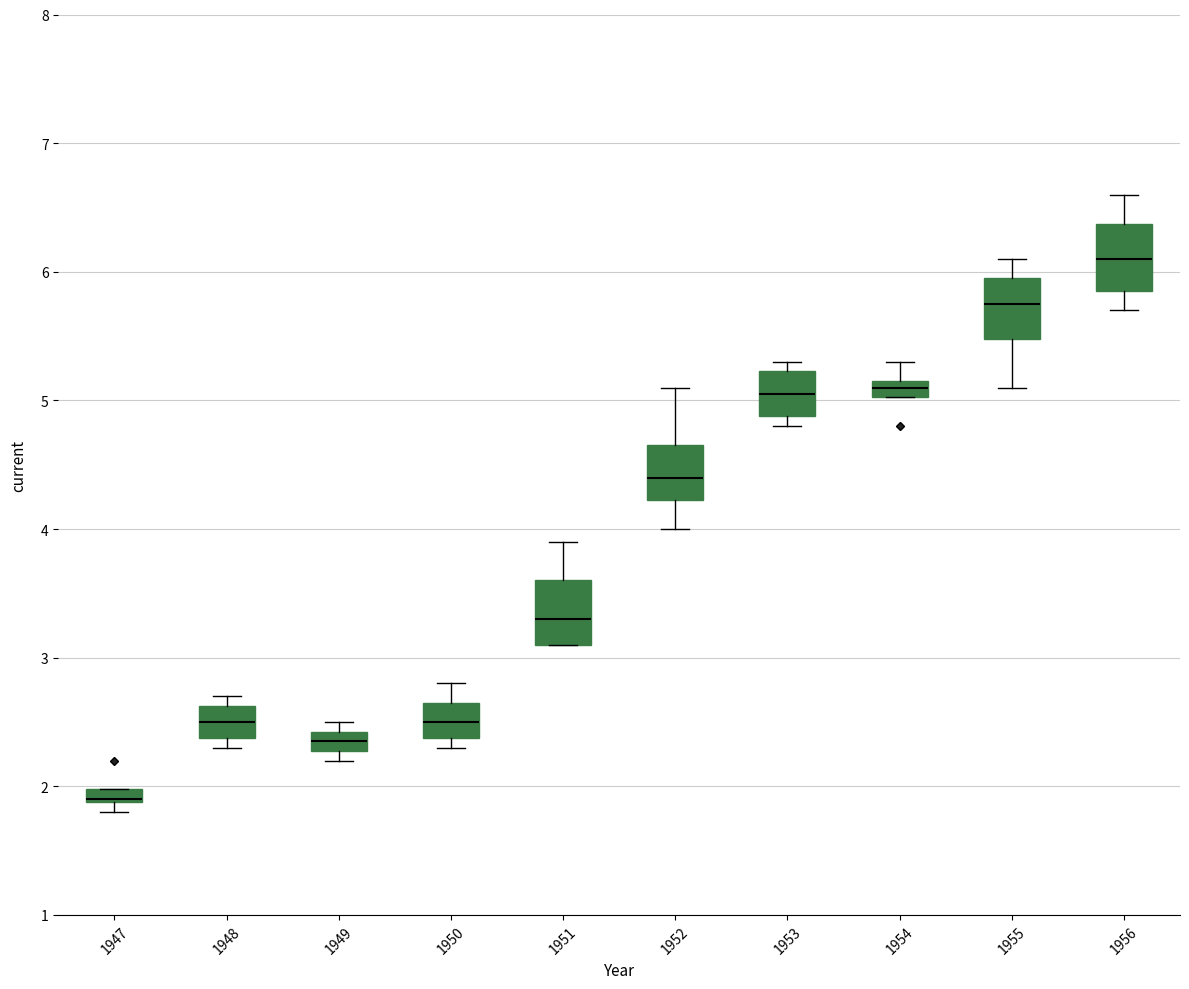

Where does the upper whisker of the box at x = 1950 end on the y-axis? The values are not printed on the chart, so give them approximately, as read against the axis.

2.8